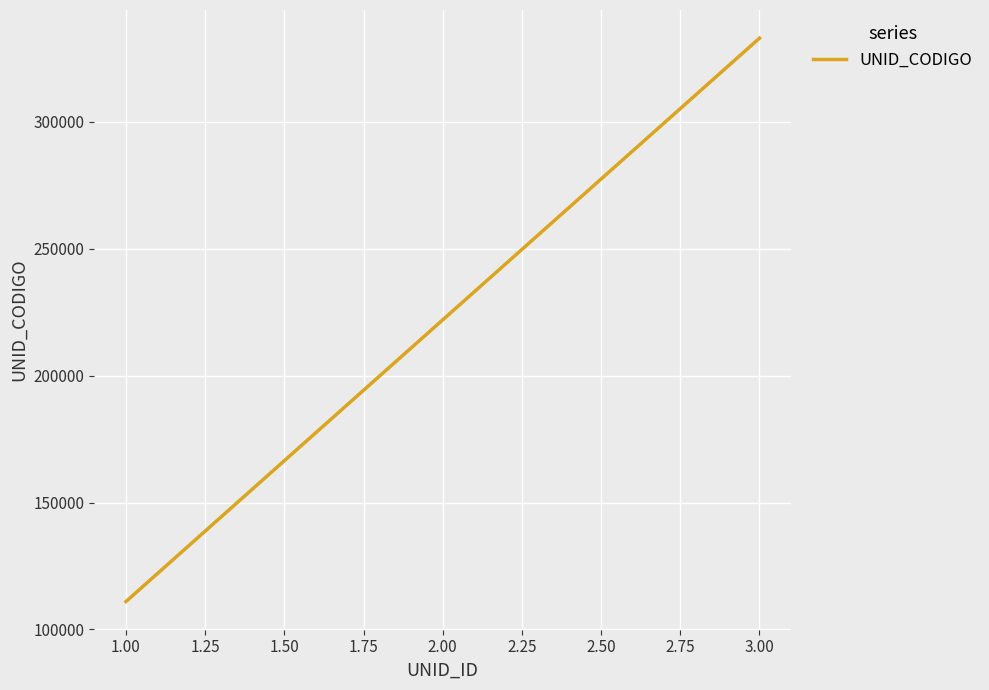

Read the value at 3.00, to the nearest 100.

333000